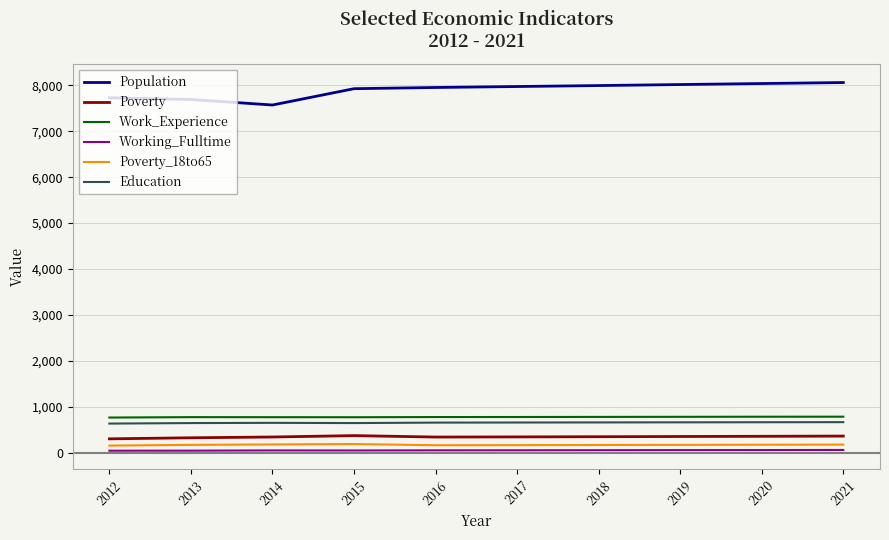

What is the lowest value of the Work_Experience series?

771